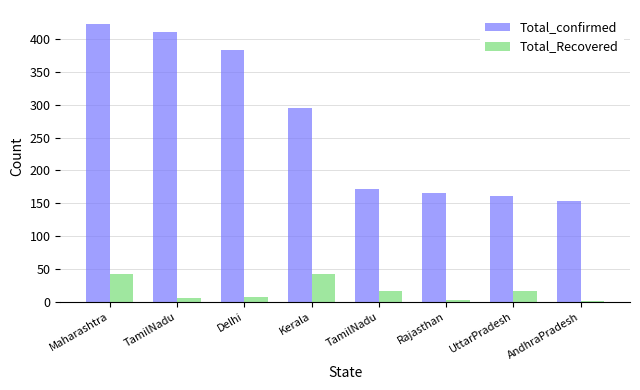

How many bars are there in each group?

2